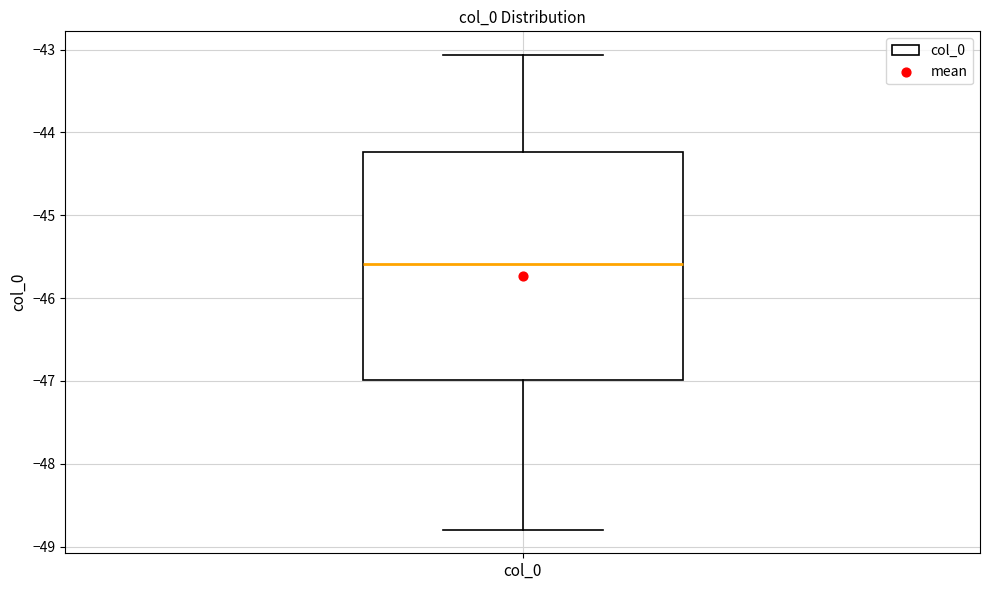

Transcribe this box plot: give where the median line is, the range the box spans, and where the two whiskers end, as read against the y-axis. The values are not printed on the chart, so give them approximately, as read against the axis.

median -45.6, box -47.0 to -44.2, whiskers -48.8 to -43.1